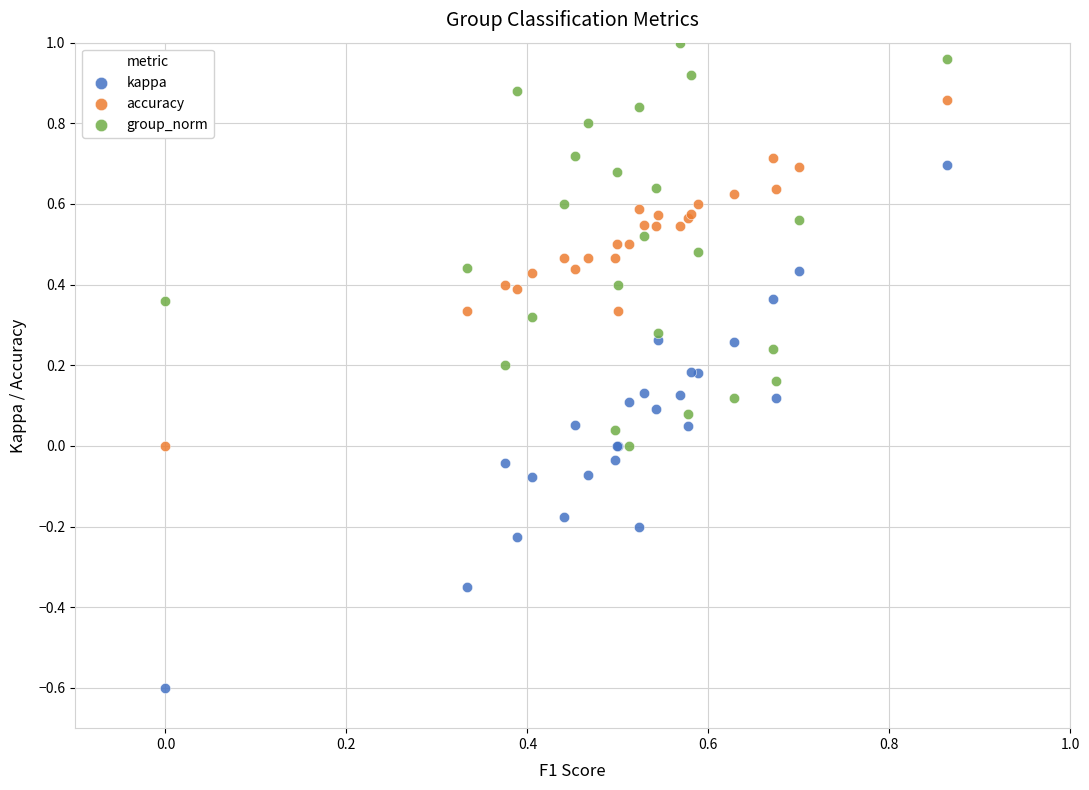

Which series contains the highest Y value?

group_norm